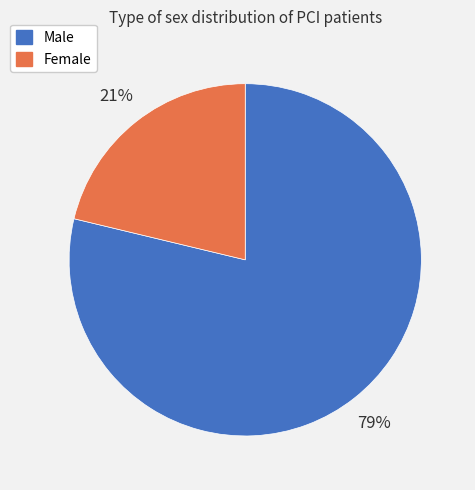

How many segments does this pie chart have?

2